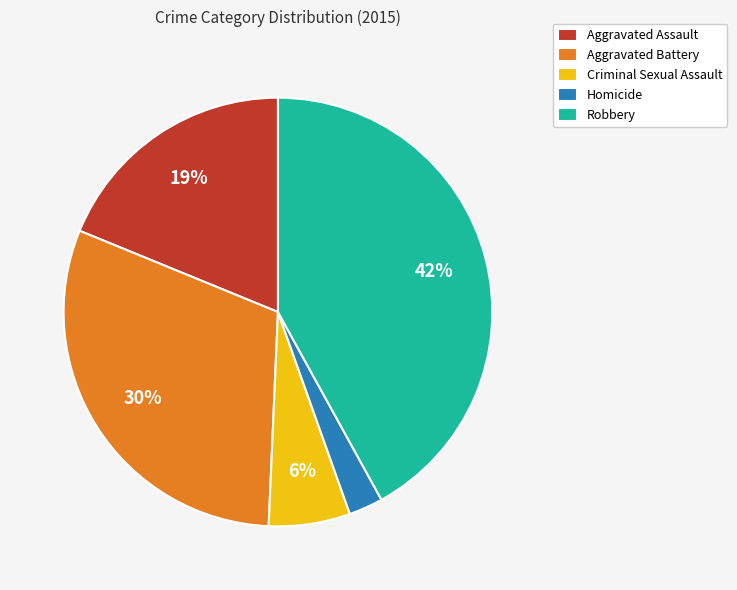

Do Aggravated Assault and Aggravated Battery together represent more than half of the pie?

No